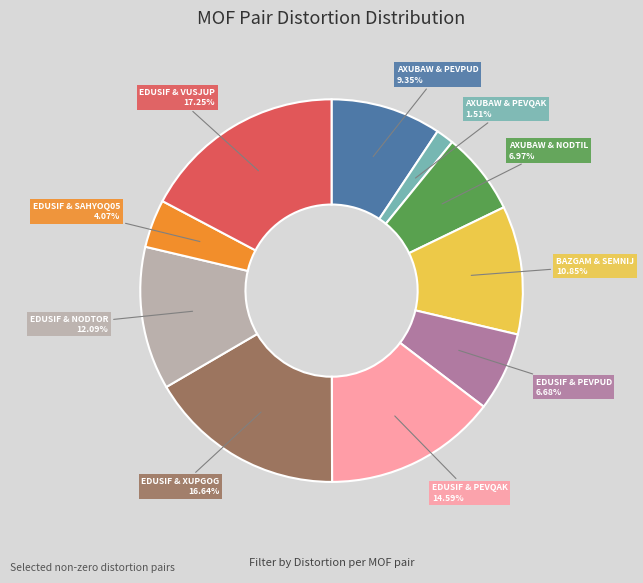

Is there a majority slice in this chart?

No